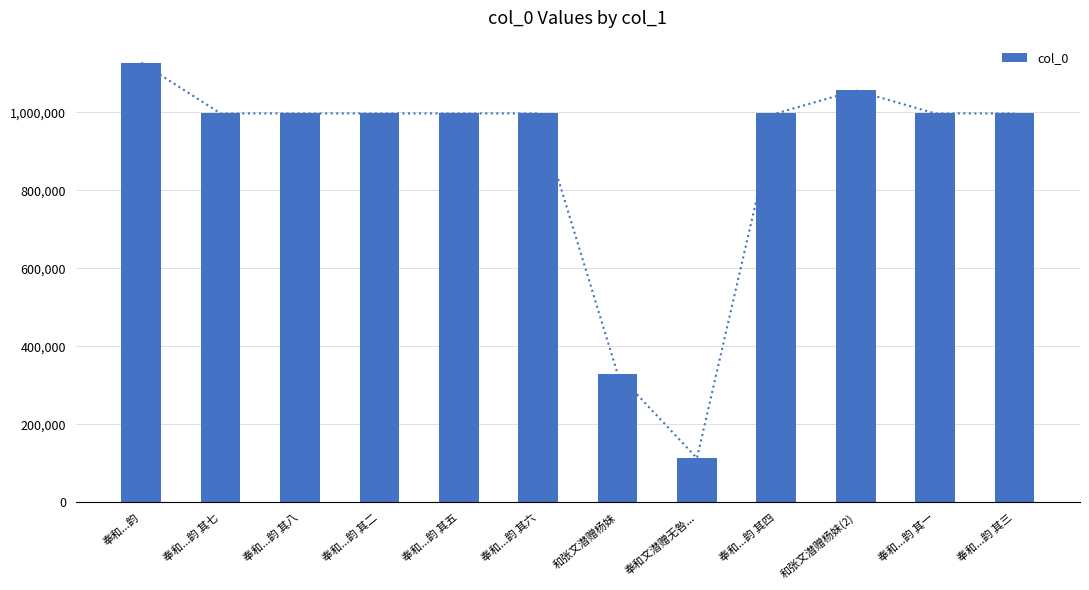

What is the difference between the second highest and second lowest values?

725770